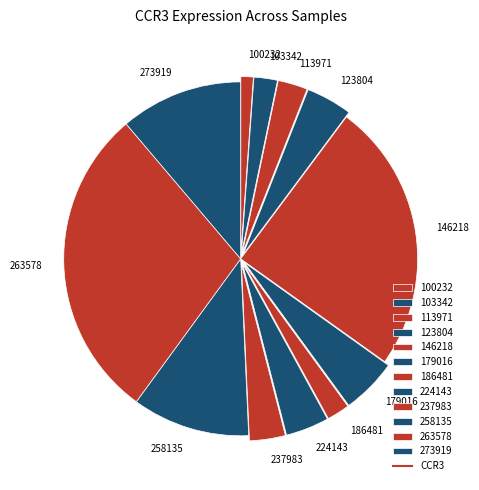

Which slice is the largest?

263578